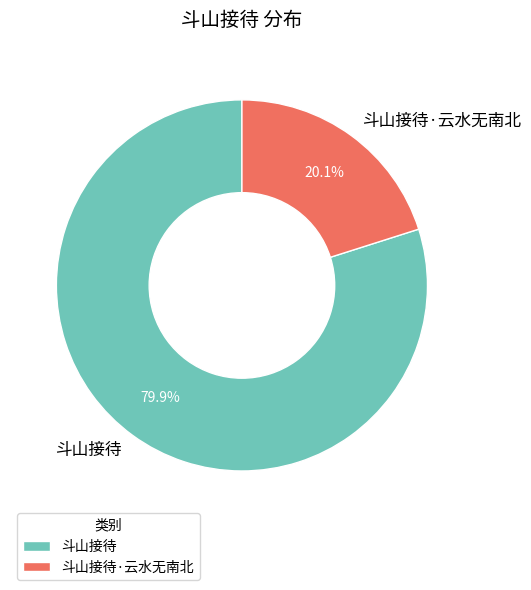

What percentage is the 斗山接待·云水无南北 slice, to the nearest percent?

20%